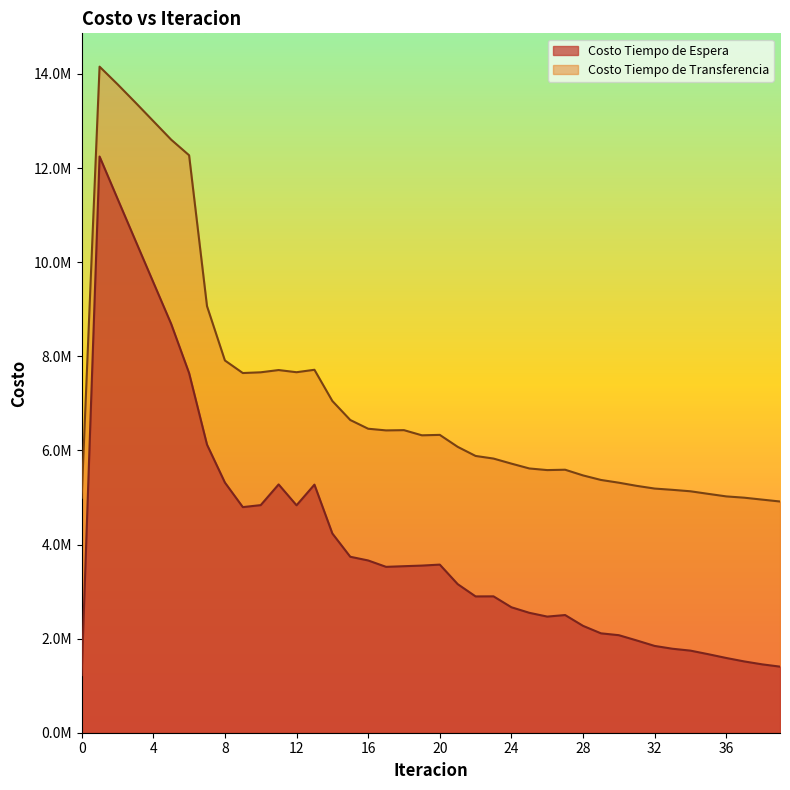

Does the chart display data point markers on the line(s)?

No